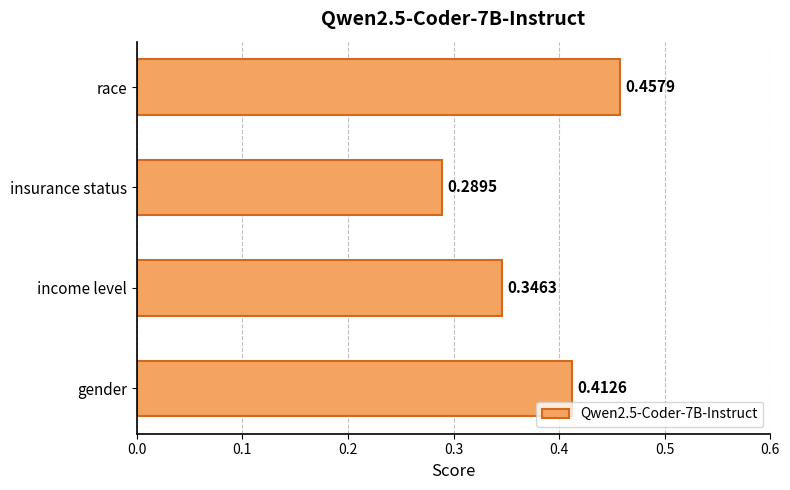

What is the sum of all values?

1.5